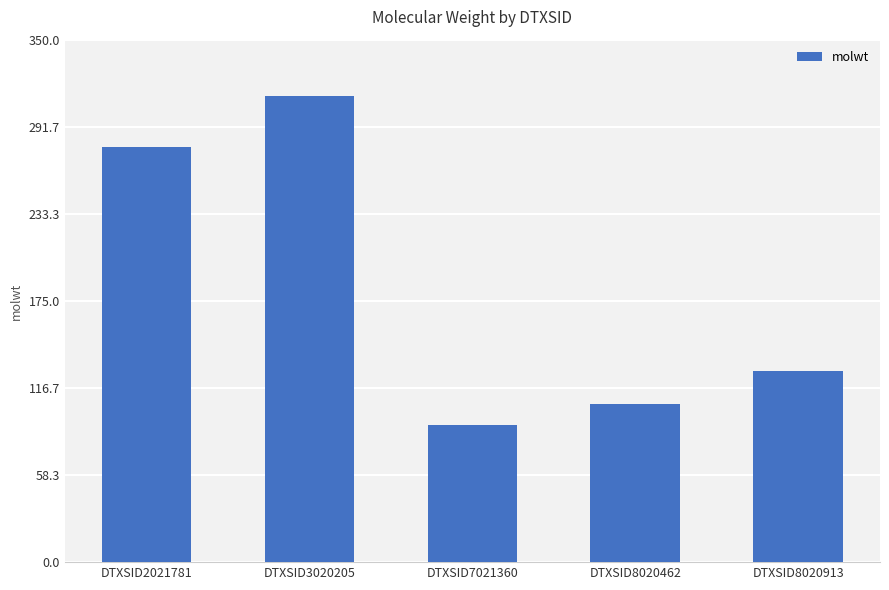

Reading left to right, extract all data points from this chart.

278.4	312.4	92.1	106.1	128.2